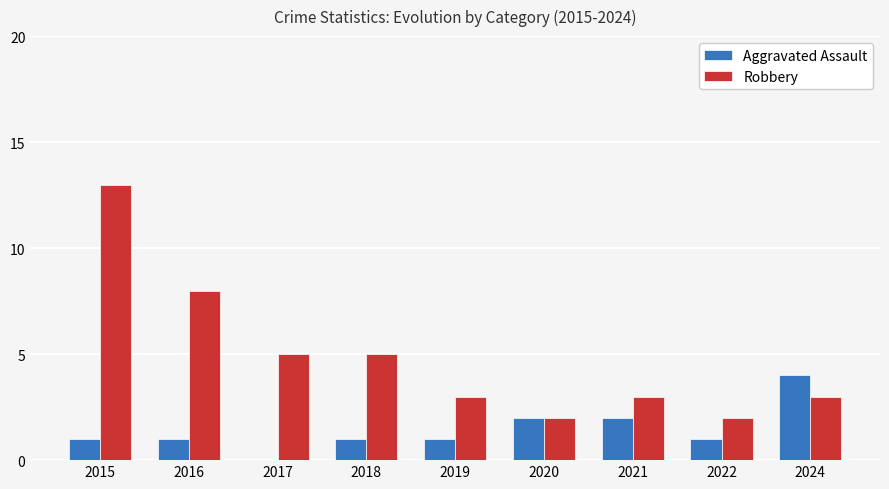

How many data points does each series have?

9